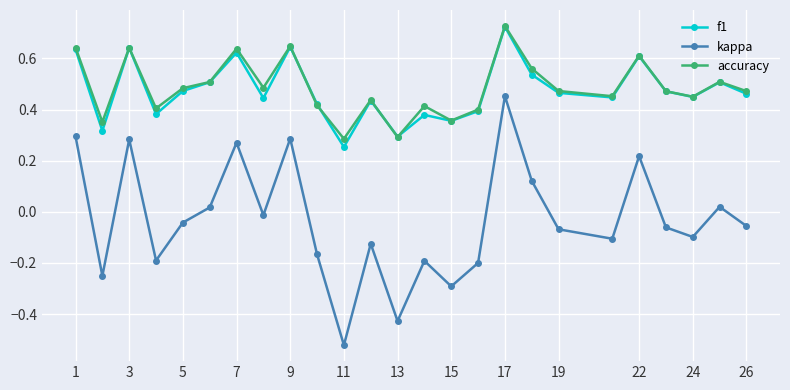

True or false: kappa and f1 cross at least once.

False